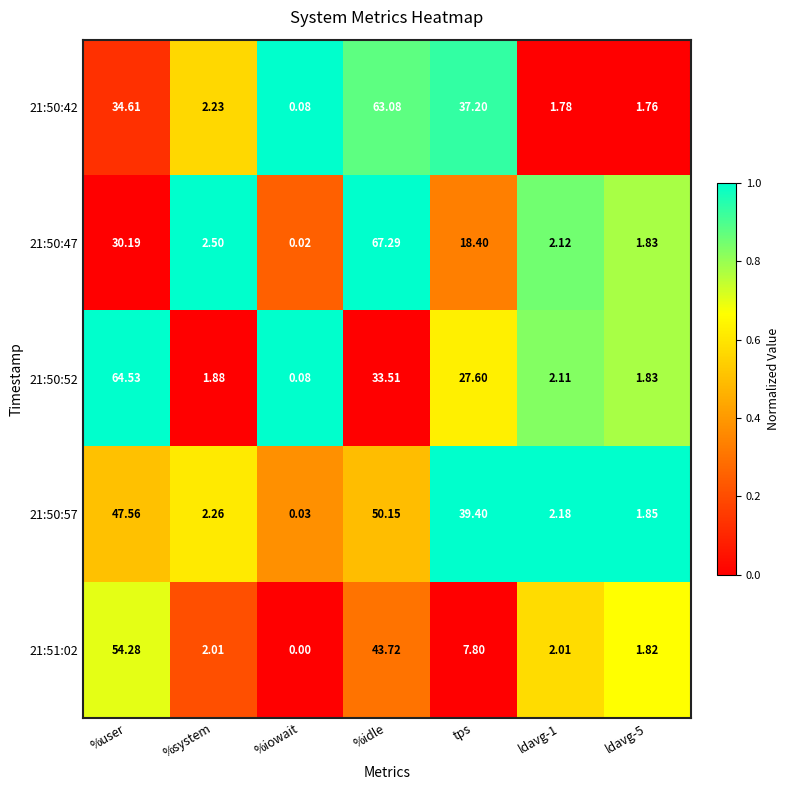

How many data points does each series have?

7